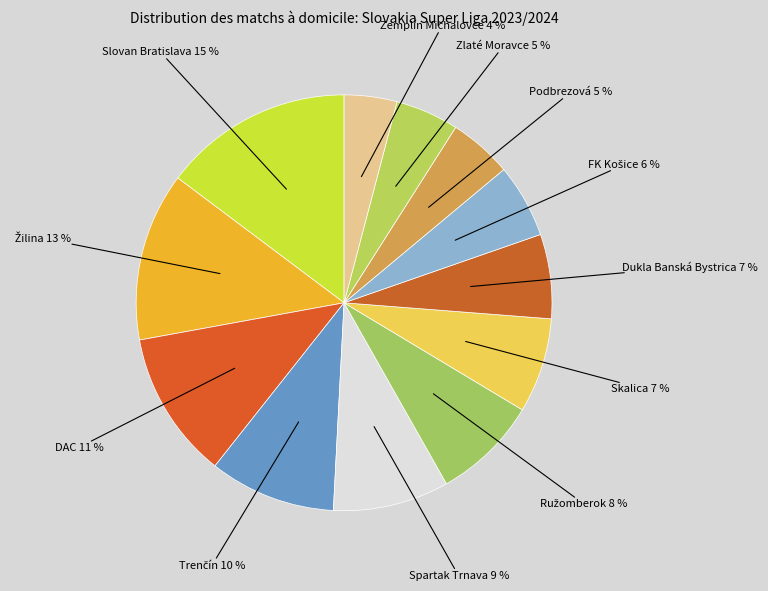

True or false: Dukla Banská Bystrica accounts for 7% of the total.

True